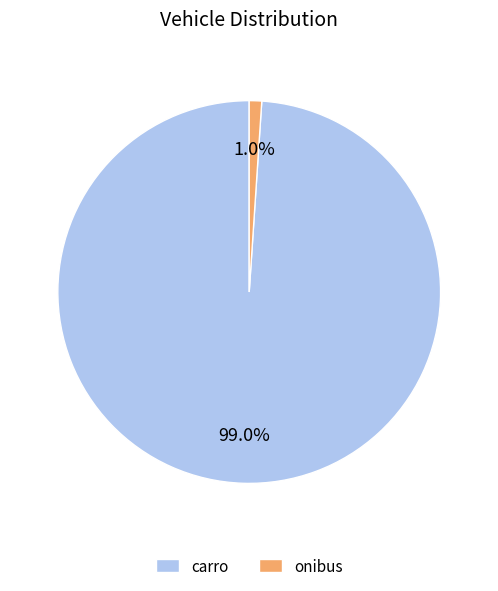

How many segments does this pie chart have?

2